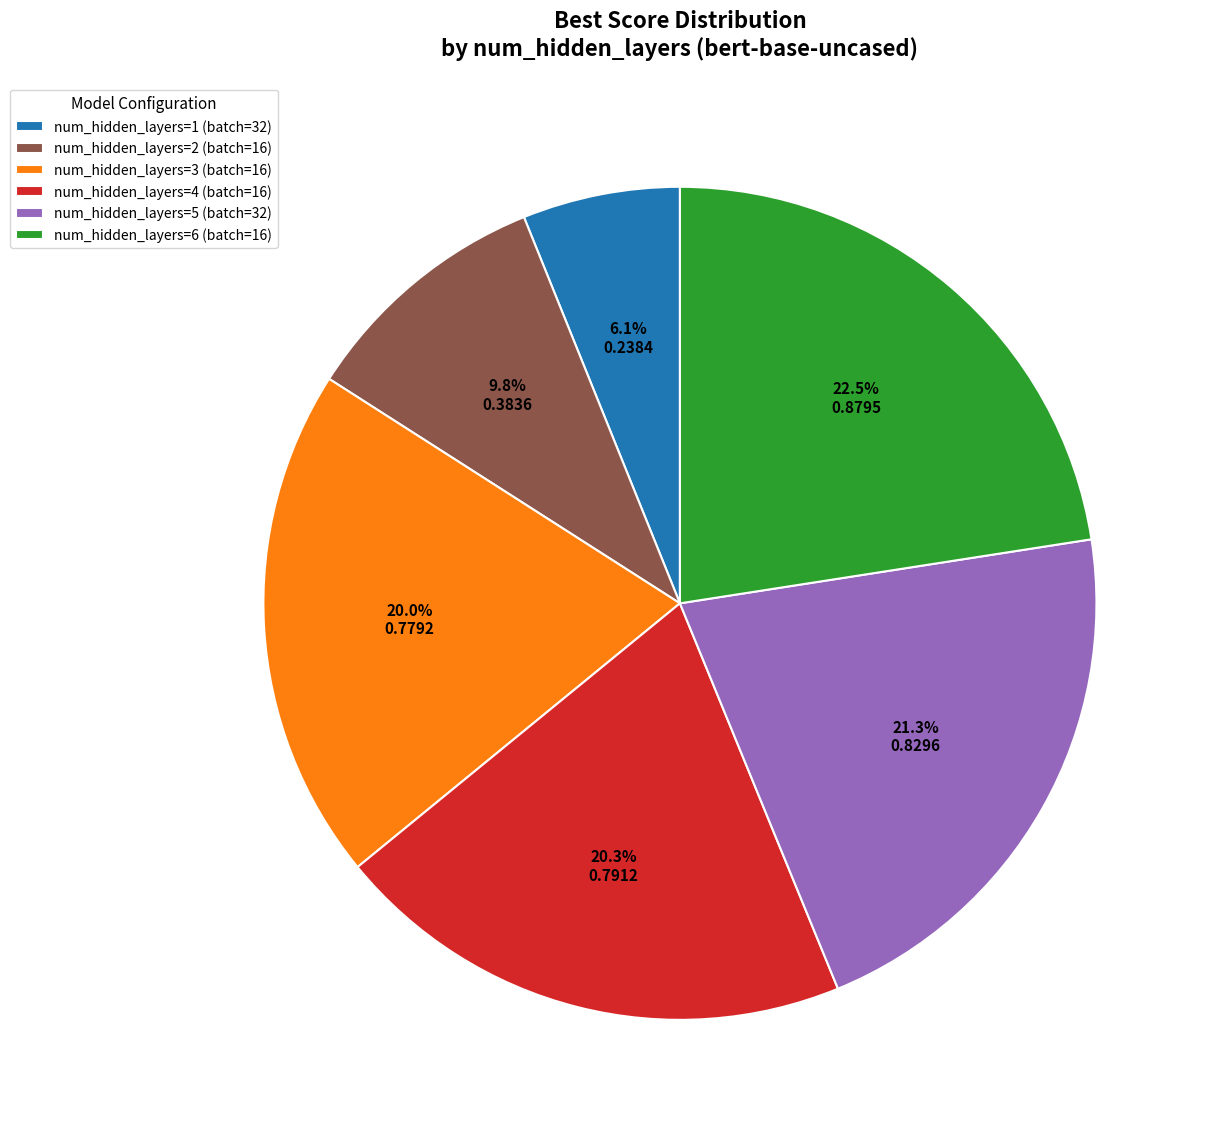

True or false: num_hidden_layers=1 (batch=32) accounts for 14% of the total.

False